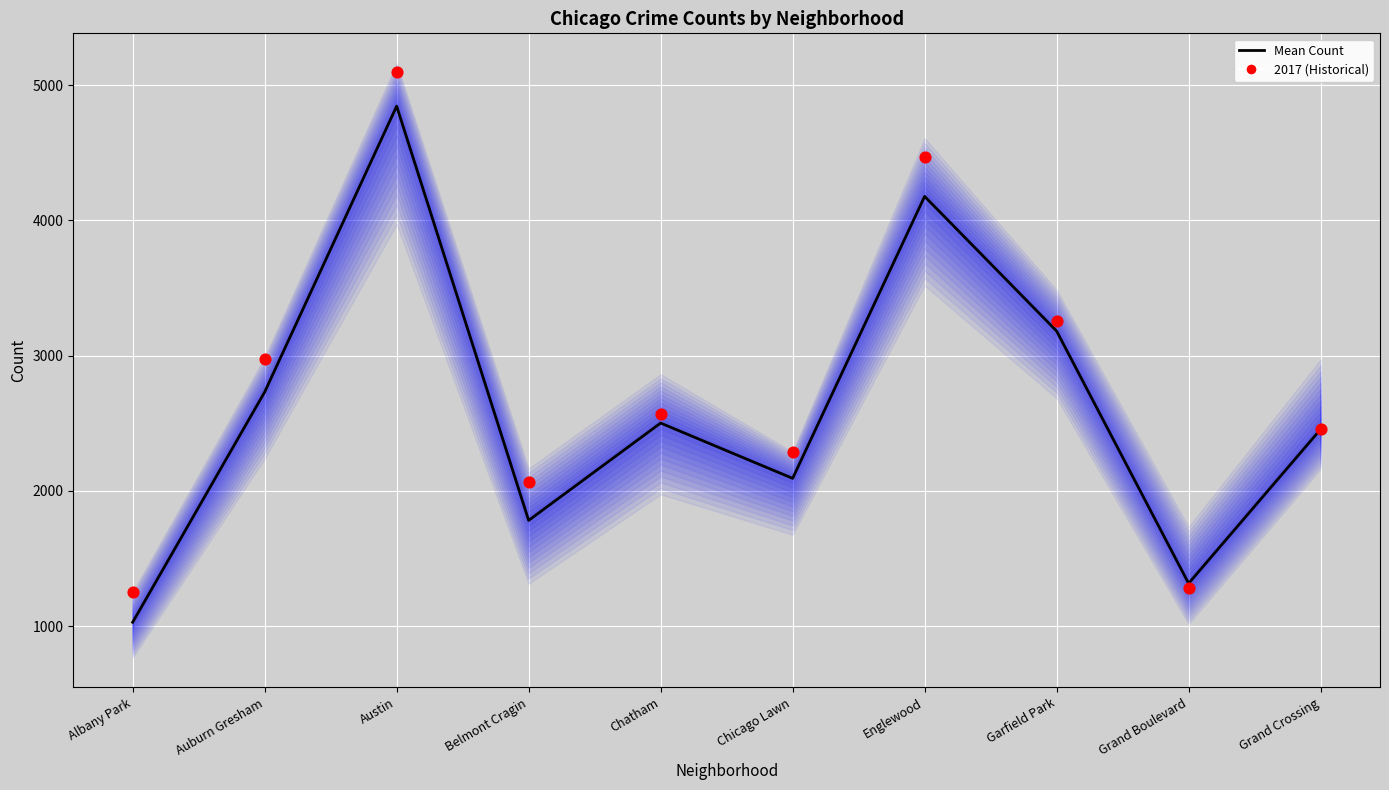

Which series has the largest total across all categories?

2017 (Historical)